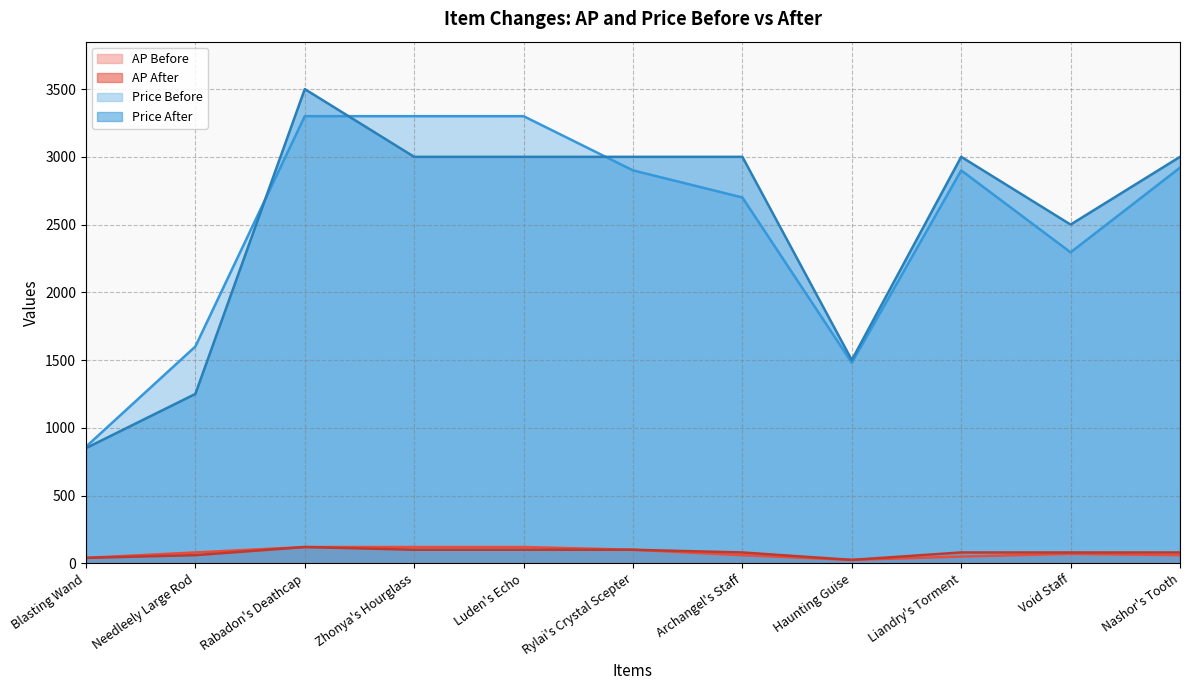

How many interior local valleys does the Price Before series have?

2